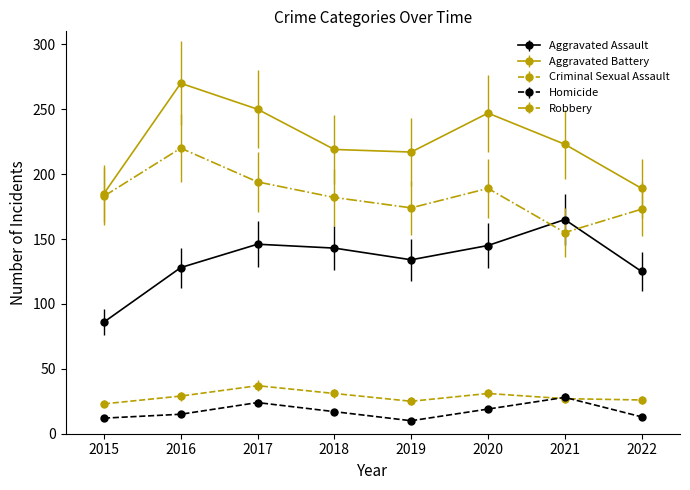

What is the maximum value for Homicide?

28